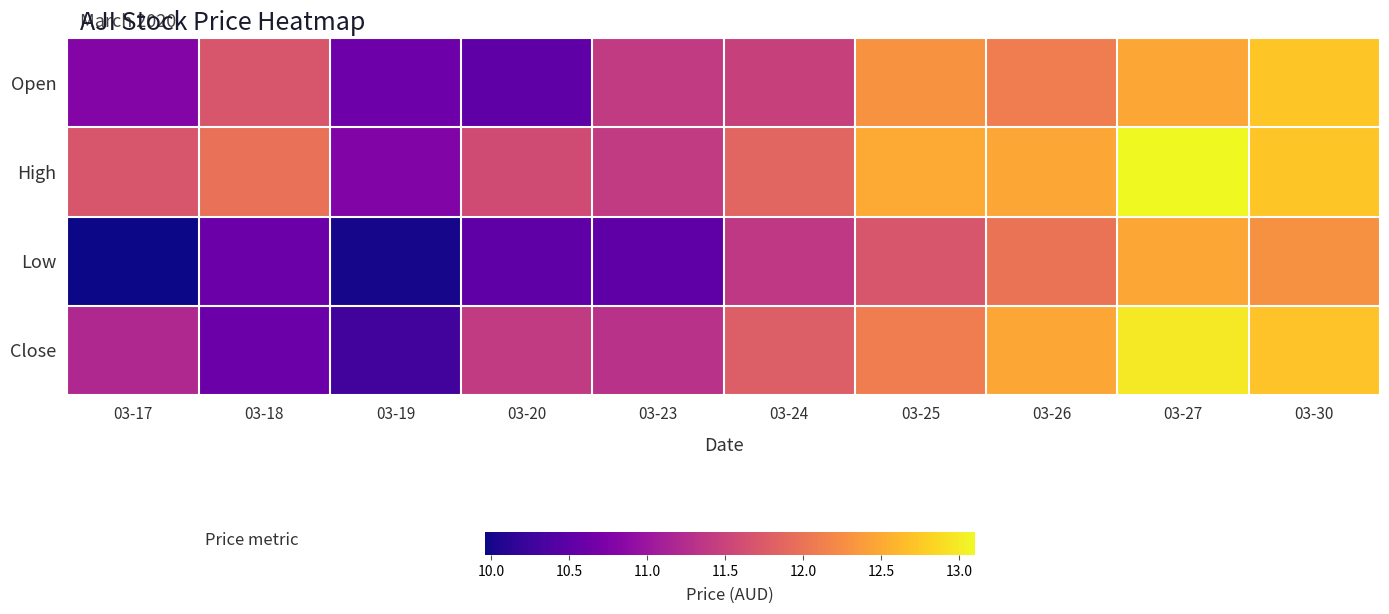

Which has a higher value, 03-24 or 03-27?

03-27